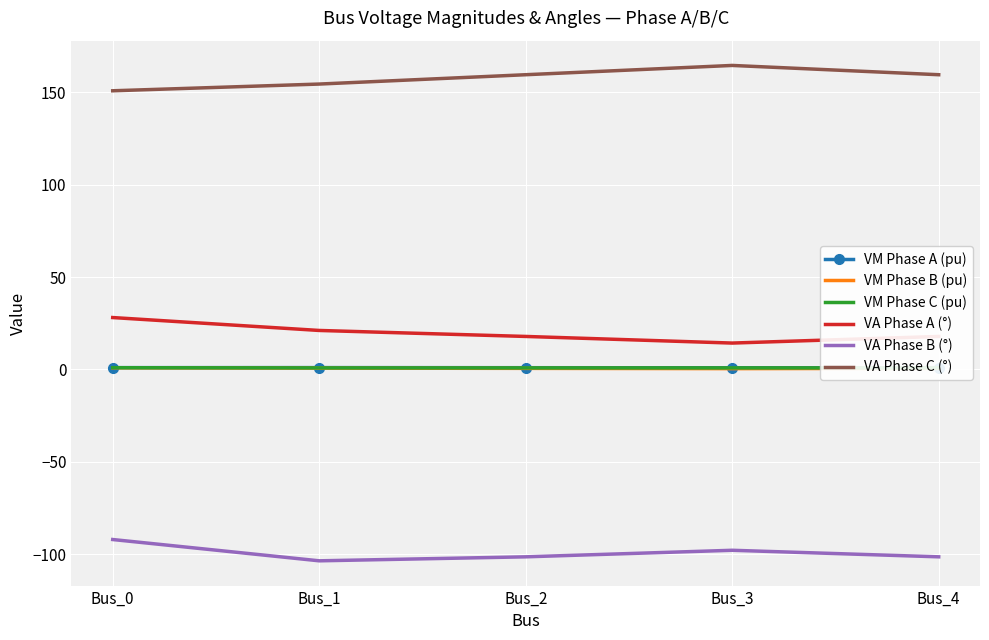

True or false: VM Phase C (pu) and VM Phase A (pu) intersect in this chart.

False